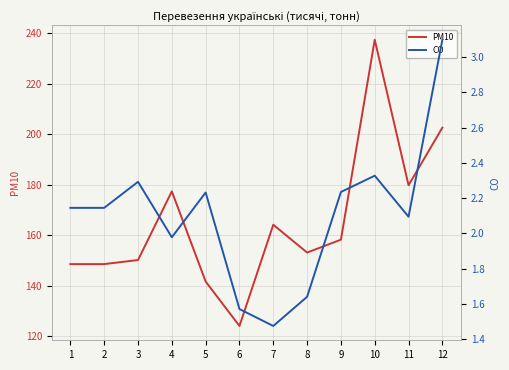

True or false: PM10 has a value of 107.2 at 9.

False